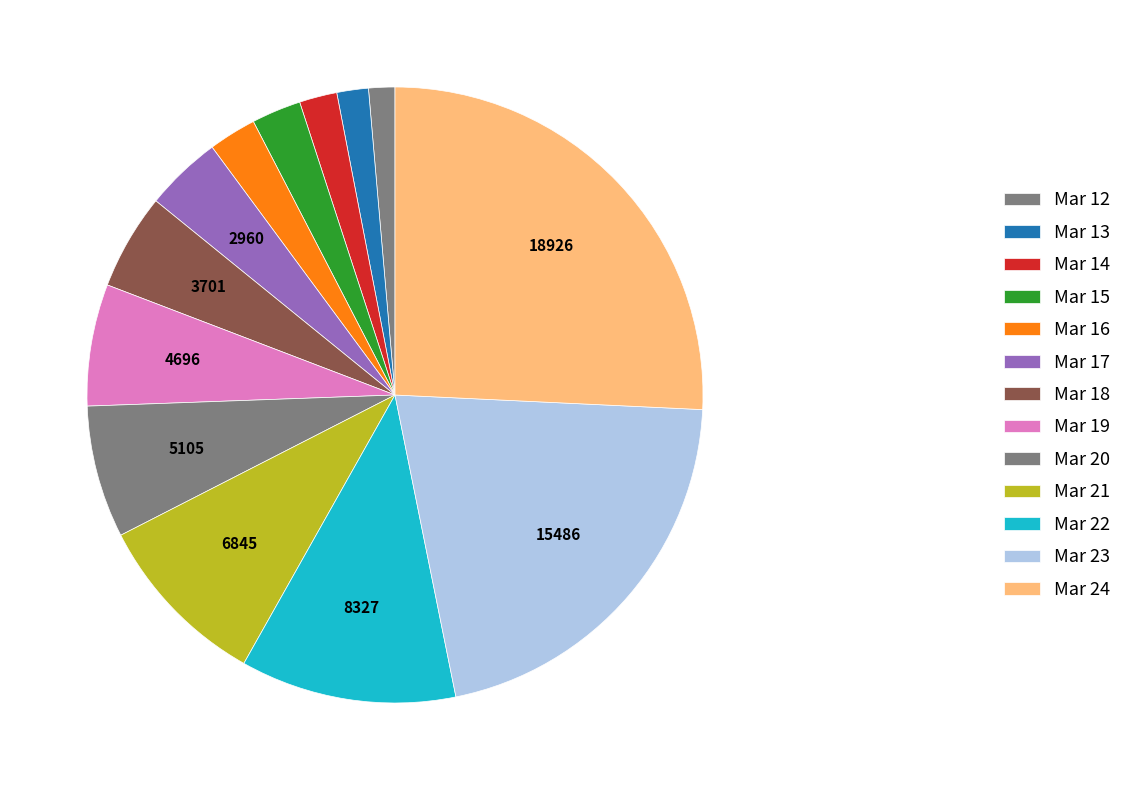

Rank the categories by value from lowest to highest.

Mar 12, Mar 13, Mar 14, Mar 16, Mar 15, Mar 17, Mar 18, Mar 19, Mar 20, Mar 21, Mar 22, Mar 23, Mar 24